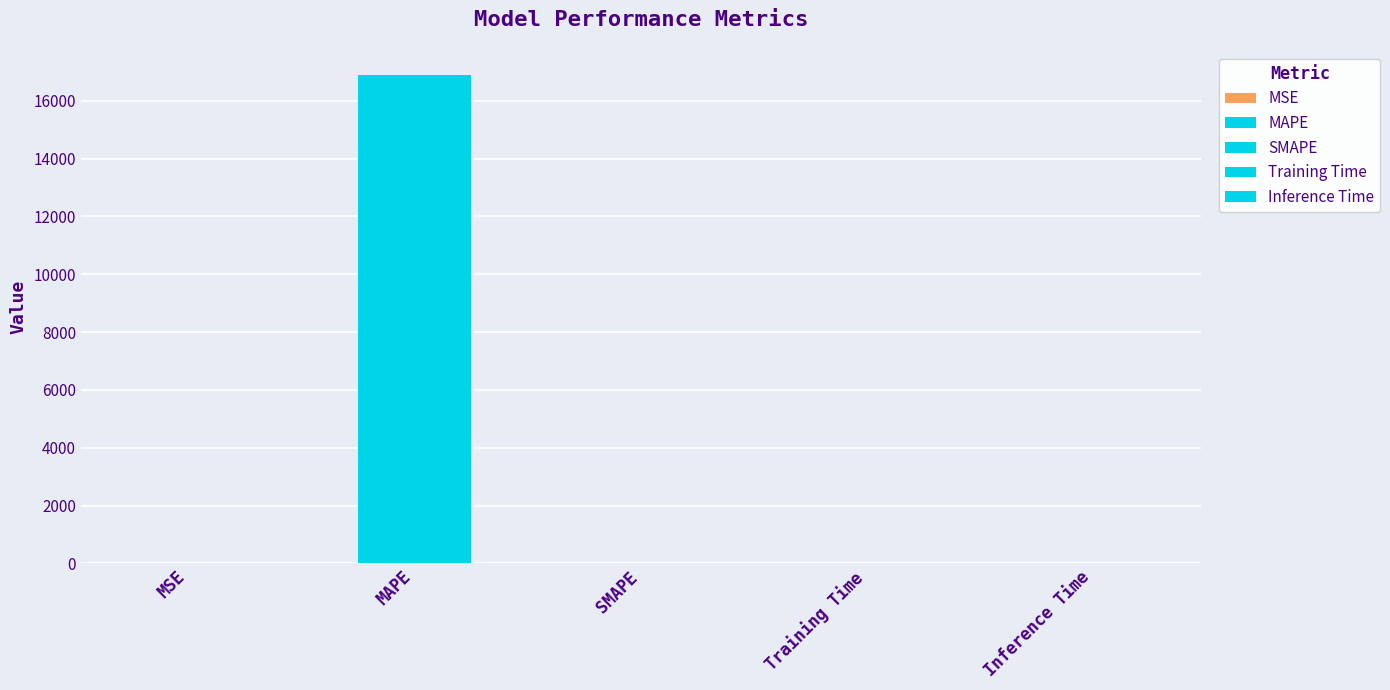

What is the sum of all values?

16878.0